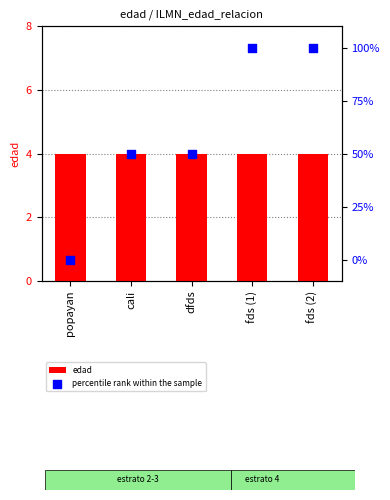

Which series contains the highest Y value?

percentile rank within the sample